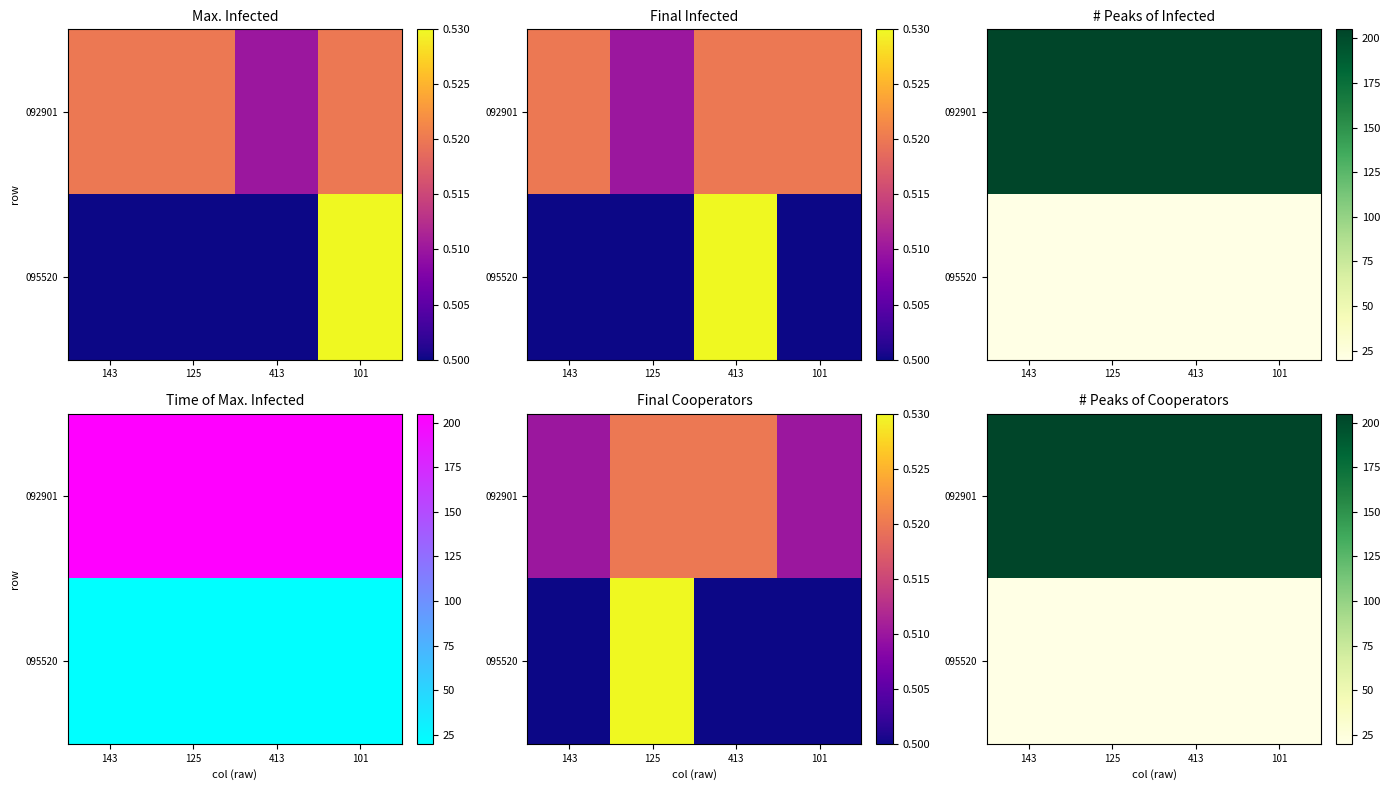

What is the approximate value of 095520 at 143?

20